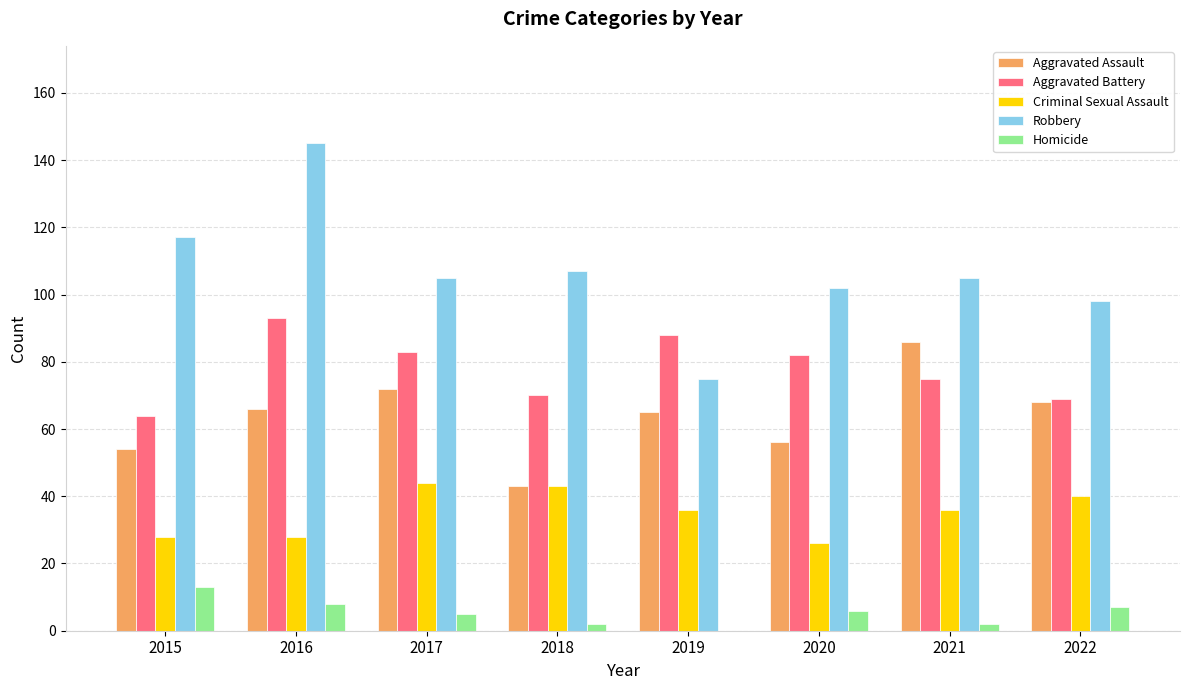

What is the difference between the Aggravated Assault values at 2017 and 2016?

6